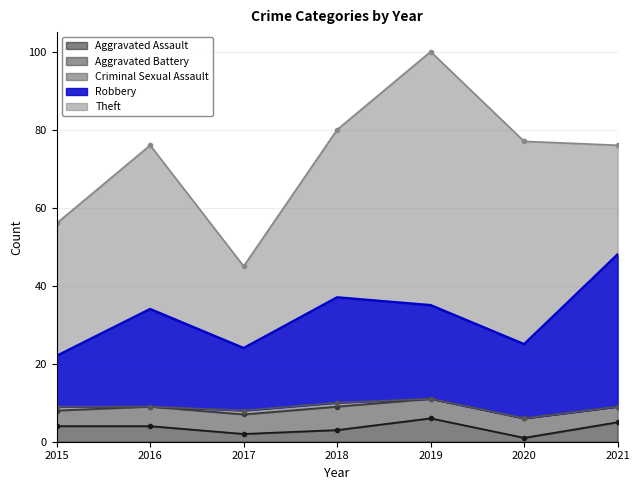

What is the sum of all Aggravated Battery values?

34